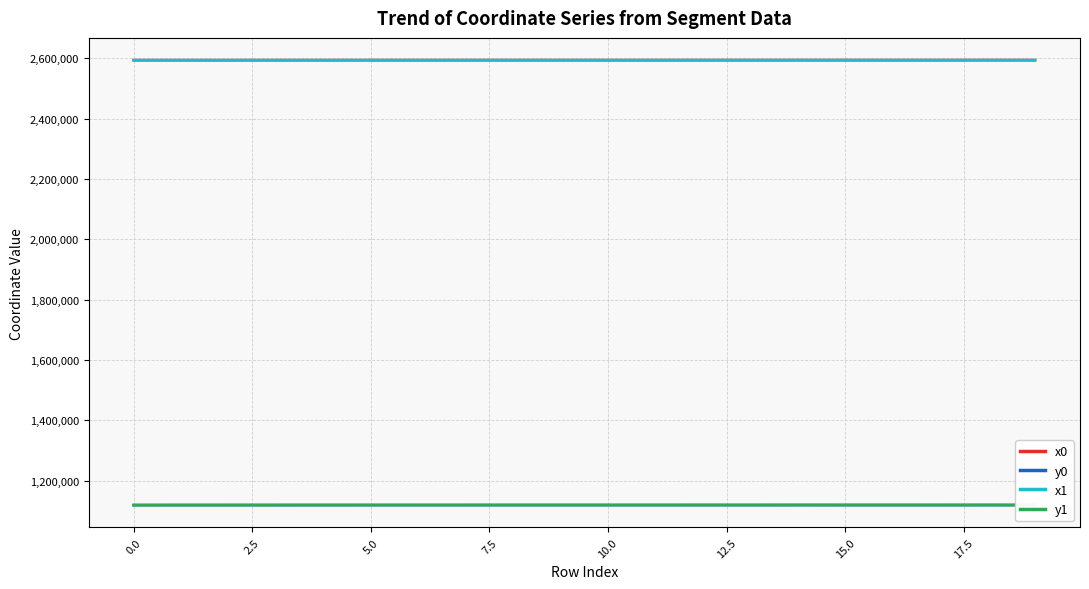

What is the minimum value shown in the chart?

1119160.1